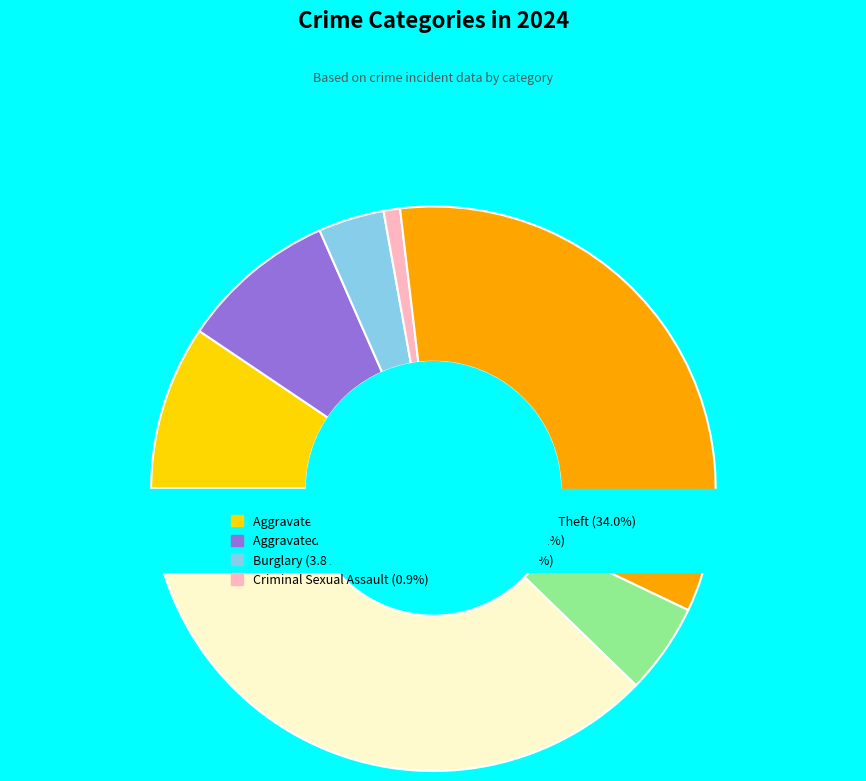

To the nearest percent, what is the difference between the largest and smallest slice percentages?

37%